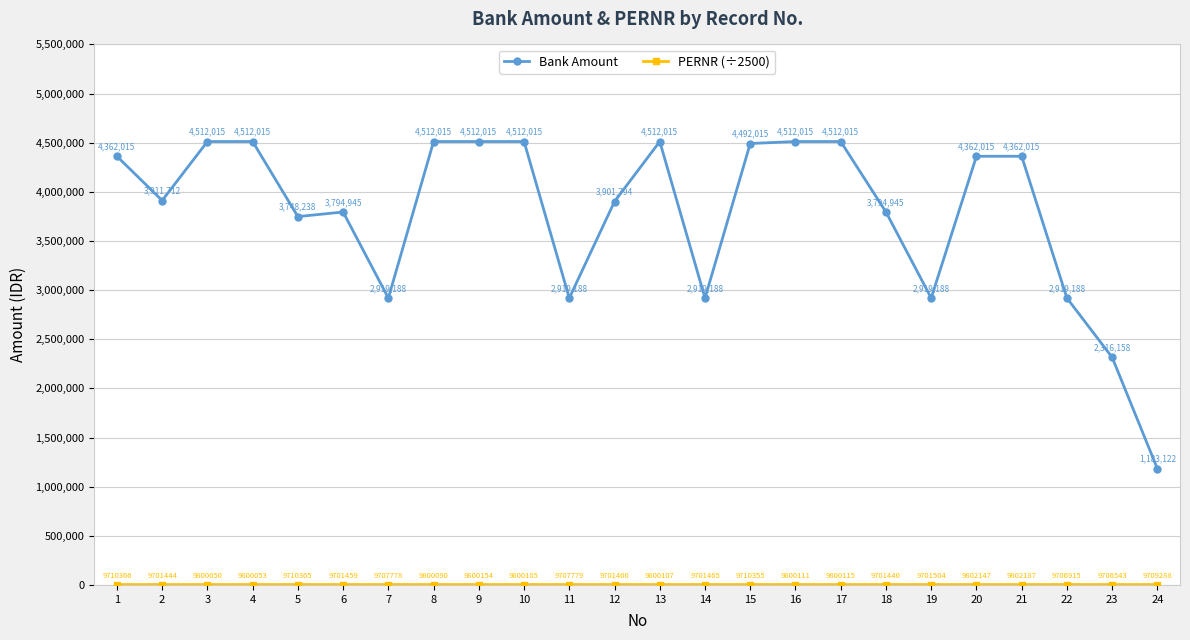

What is the average value of the Bank Amount series?

3788376.4